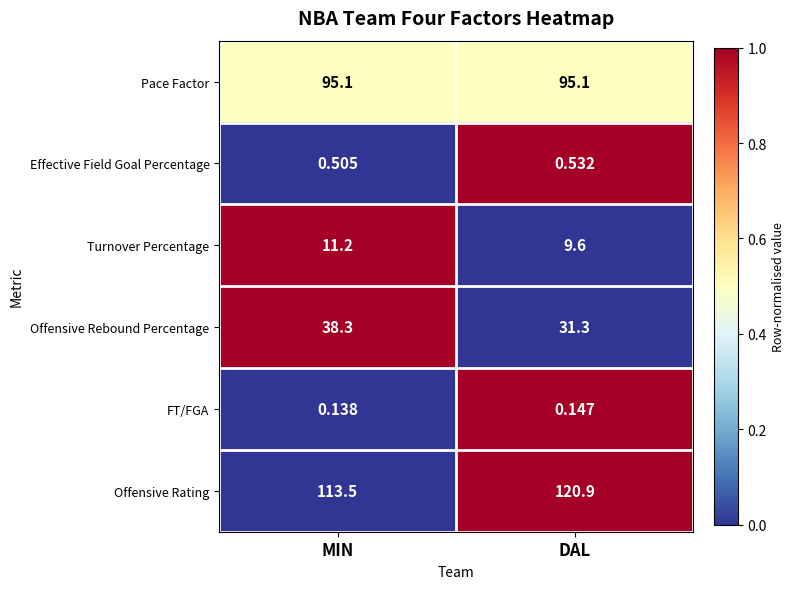

Where is Turnover Percentage nearest to the value 10?

DAL